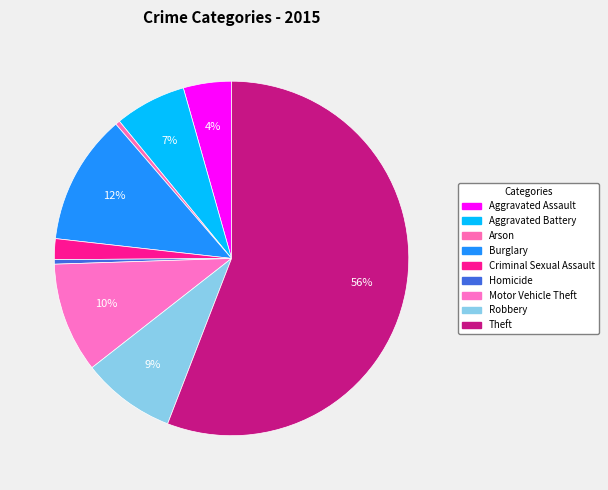

How many segments does this pie chart have?

9